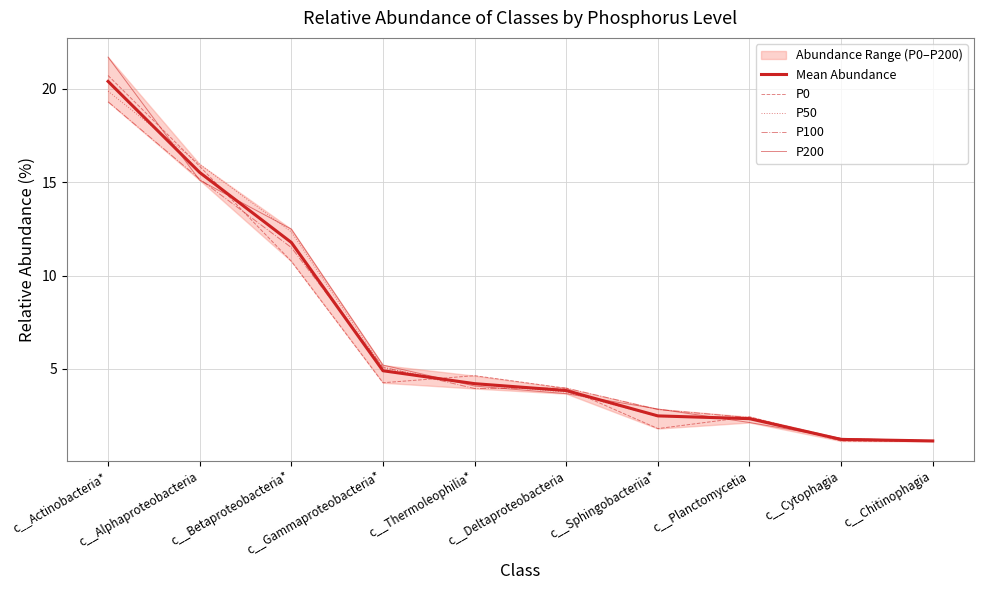

Where does the P200 series first go above 4?

c__Actinobacteria*